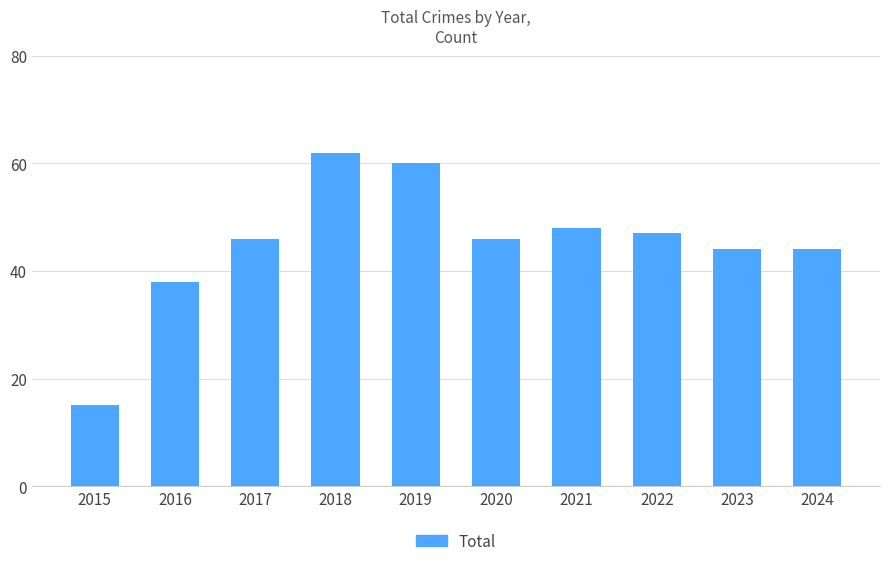

True or false: the data shows 15 at 2015.

True